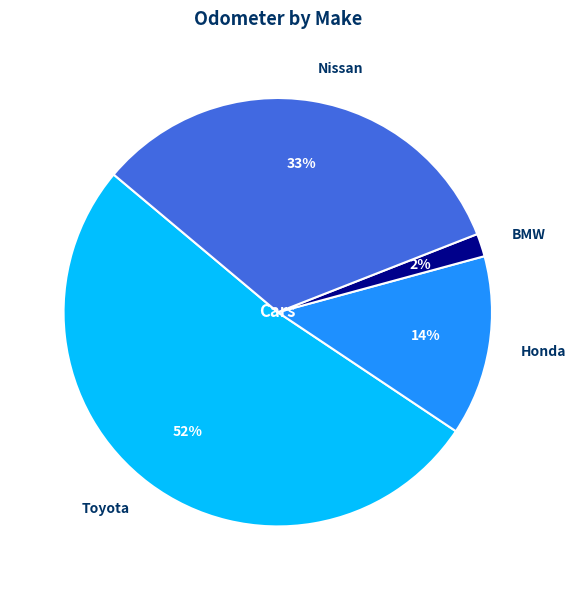

Does BMW represent more than half of the total?

No